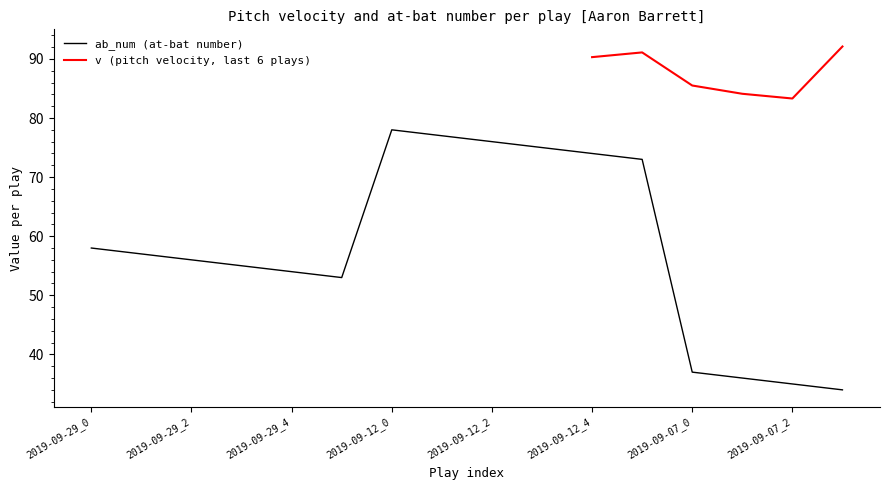

Count the number of values greater than 57.

7